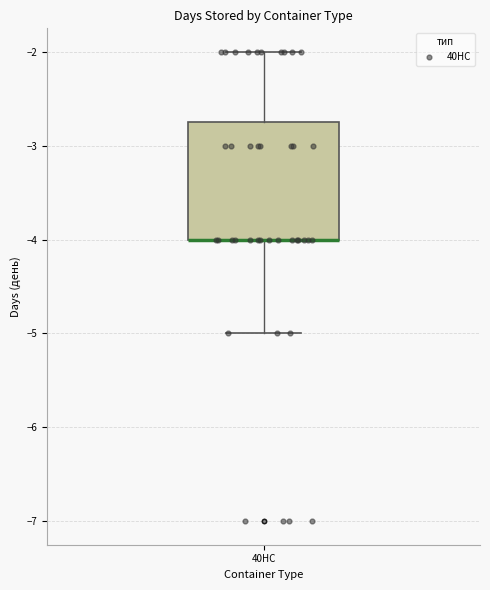

Where does the upper whisker of the box for 40HC end on the y-axis? The values are not printed on the chart, so give them approximately, as read against the axis.

-2.0